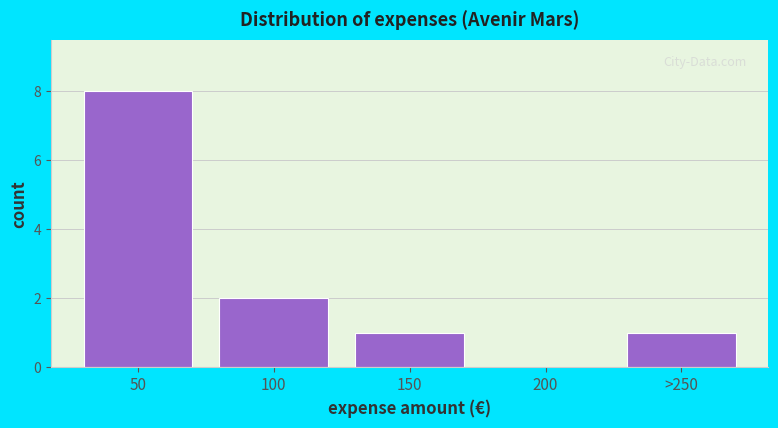

Reading left to right, list all the values displayed in this chart.

50=8	100=2	150=1	200=0	>250=1